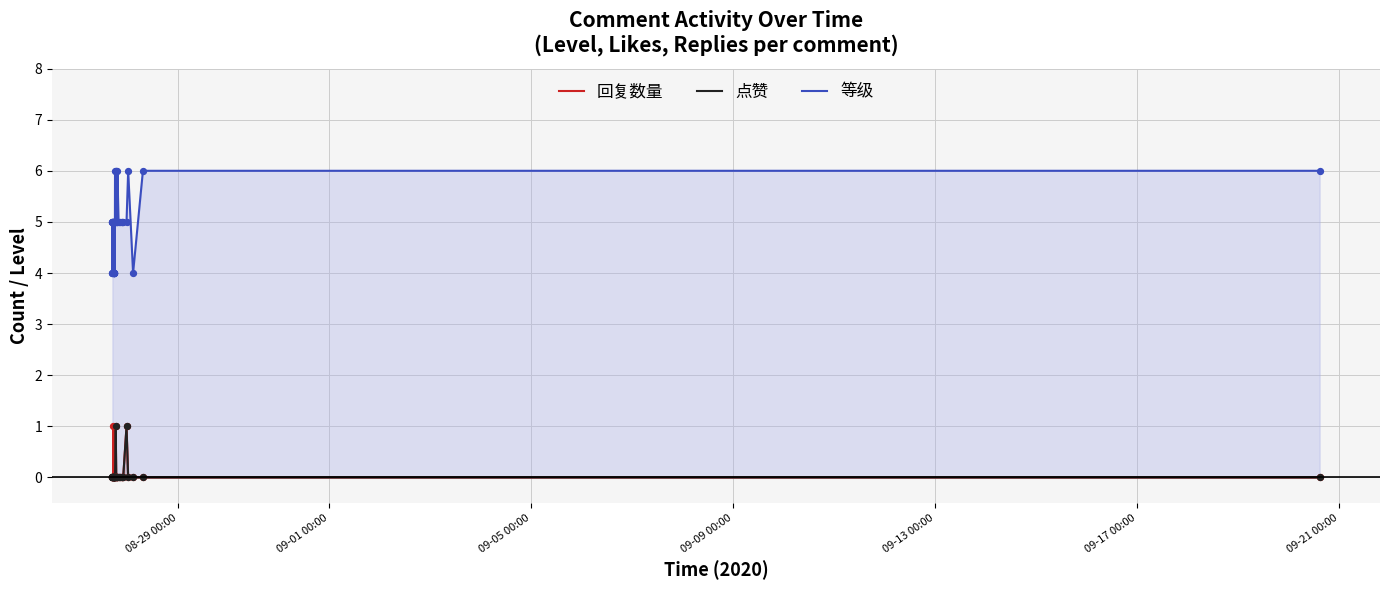

Which series reaches the minimum Y coordinate?

回复数量